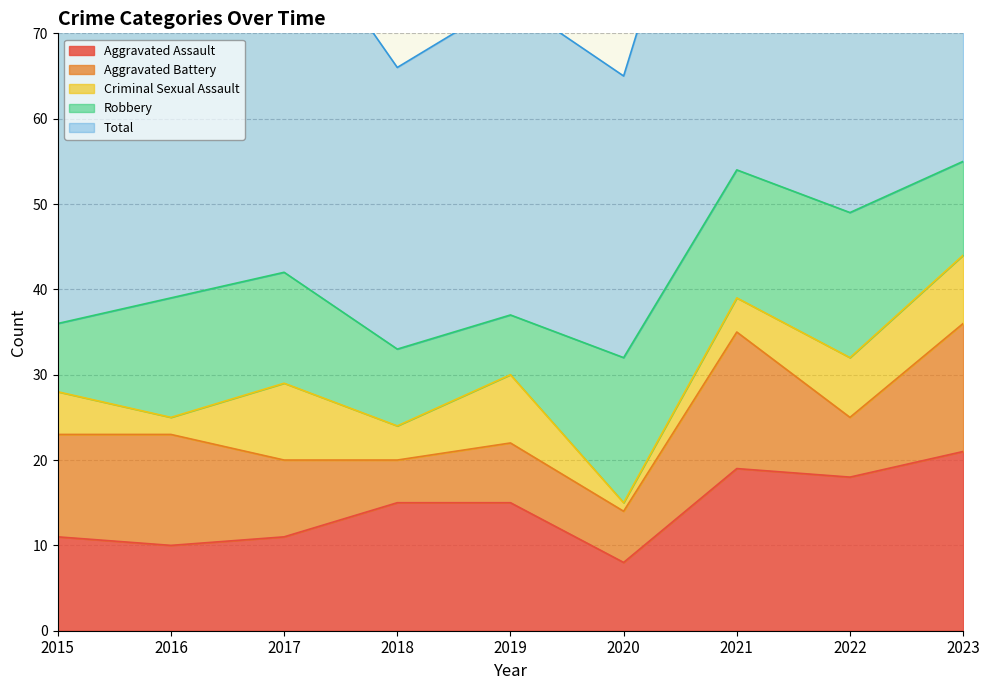

At which label does Criminal Sexual Assault reach its minimum?

2020